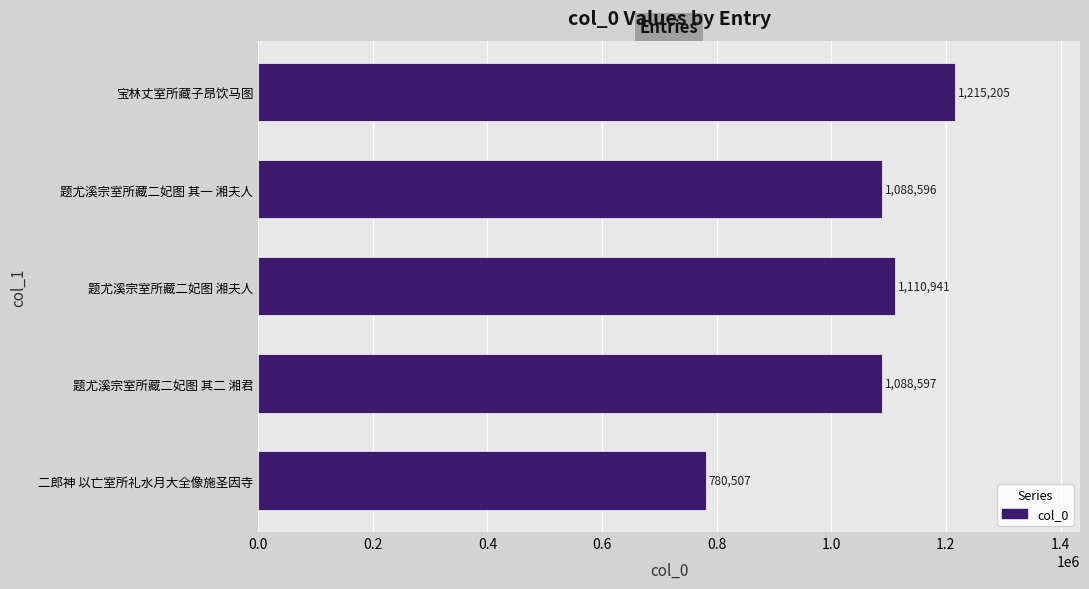

Read the value at 题尤溪宗室所藏二妃图 湘夫人, to the nearest 50.

1110950